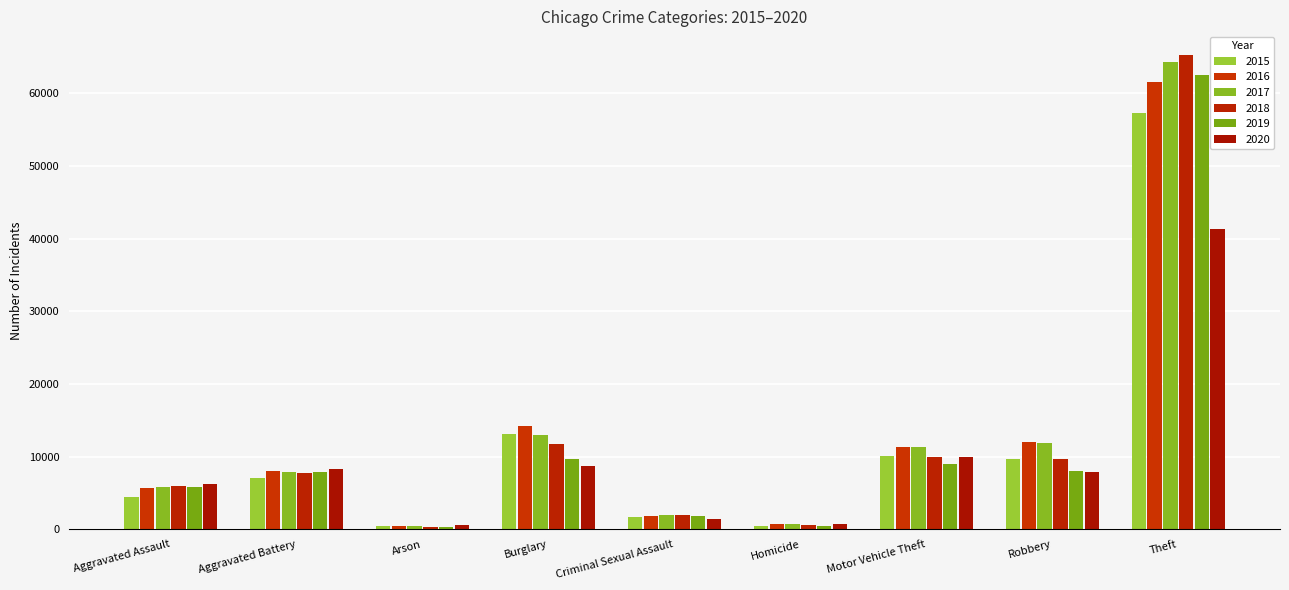

Between Criminal Sexual Assault and Aggravated Battery, which is larger?

Aggravated Battery